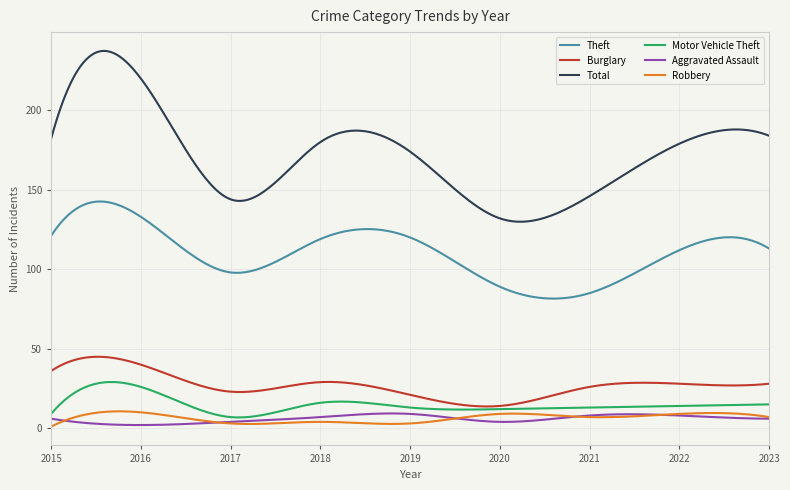

True or false: Theft and Total intersect in this chart.

False